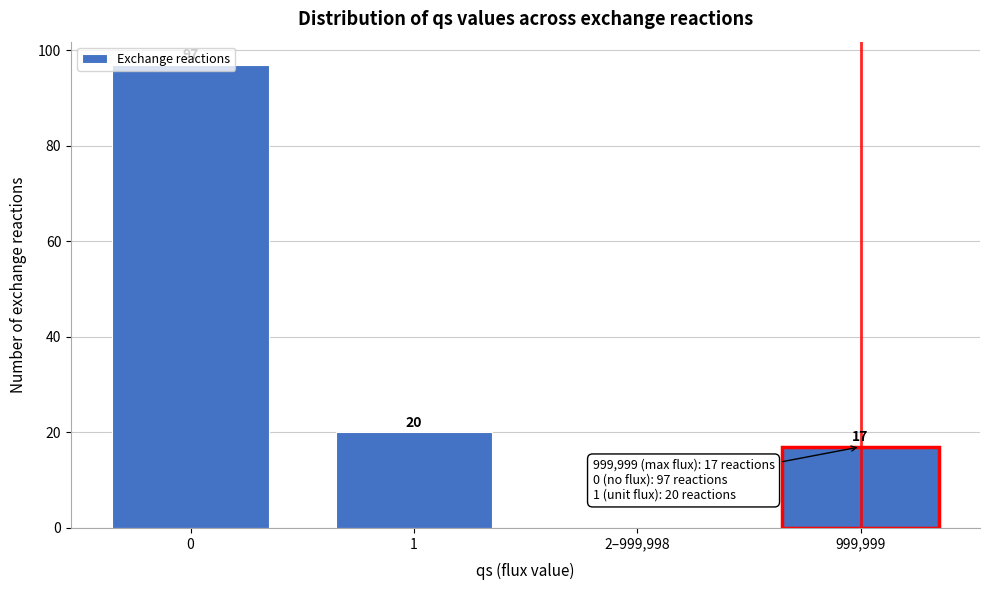

What is the change in value from 0 to 1?

-77